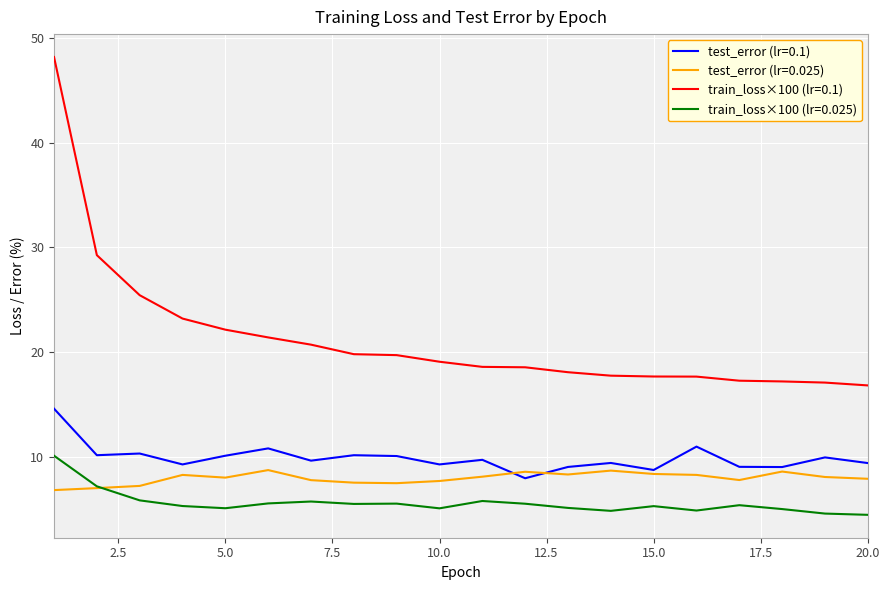

What is the greatest value displayed?

48.2